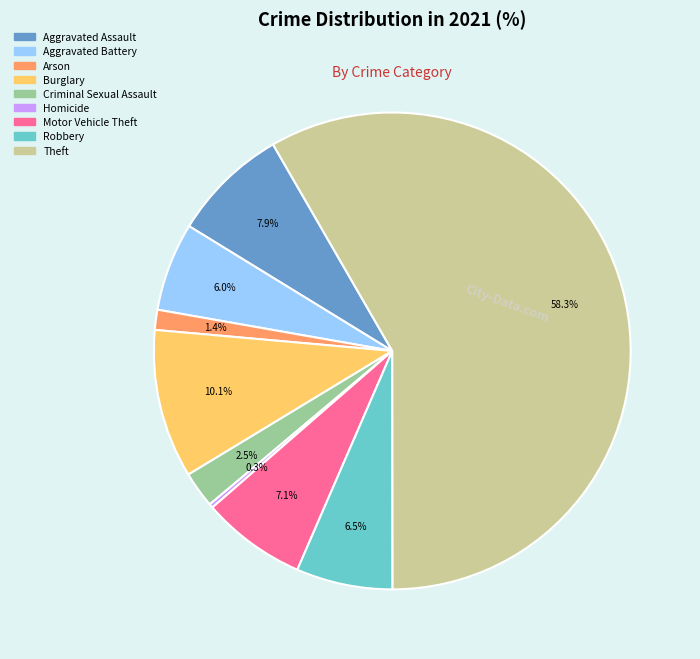

What is the ratio of the value at Theft to the value at Motor Vehicle Theft?

8.2